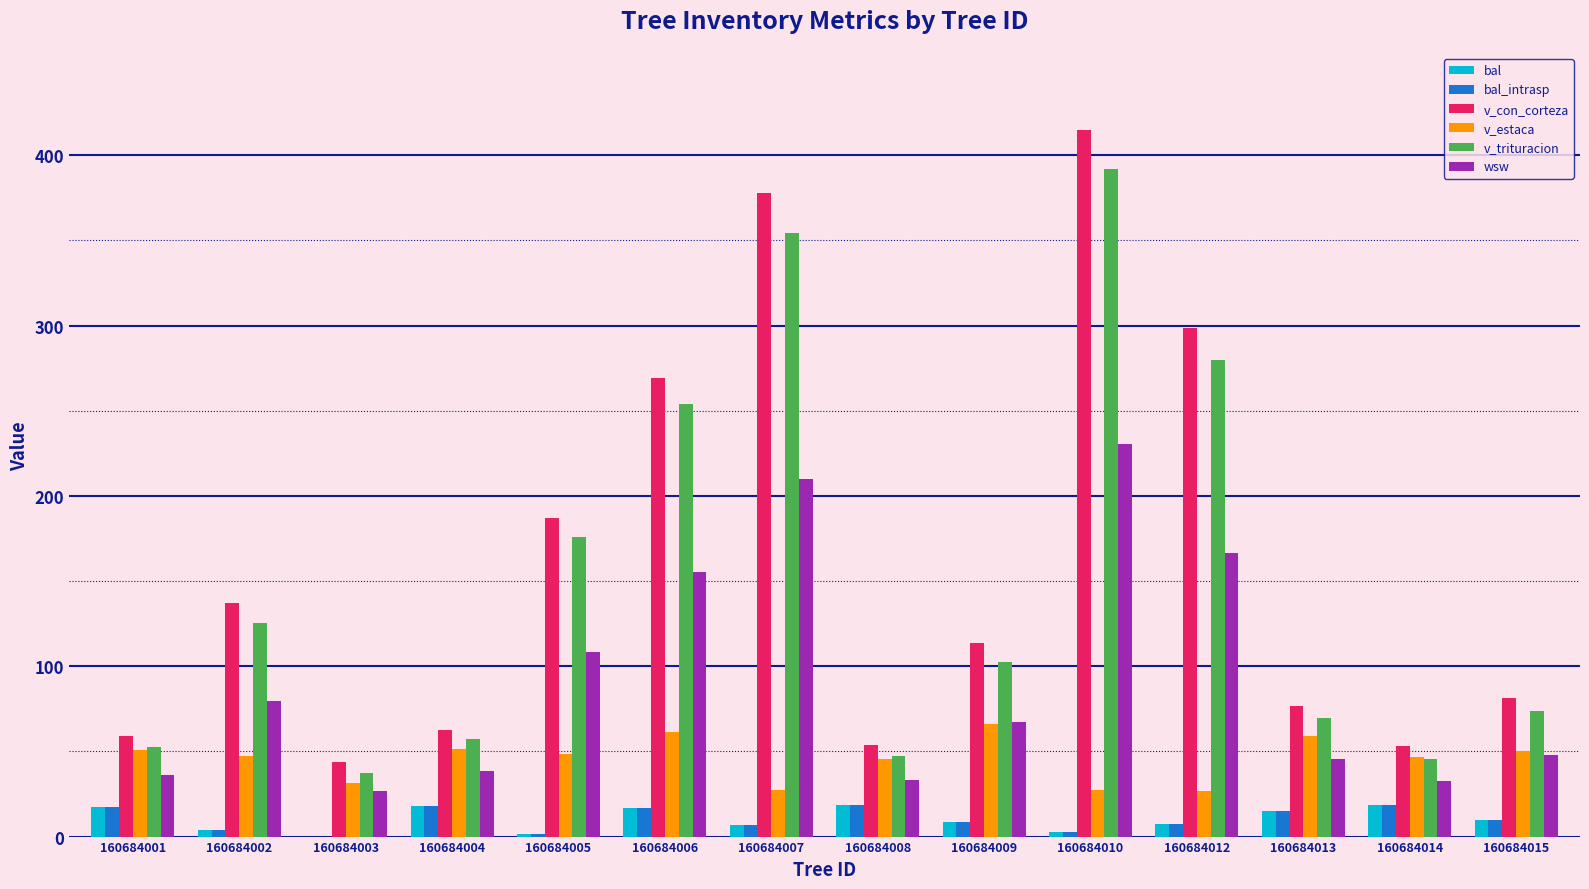

Which series changed the most between 160684004 and 160684013?

v_con_corteza